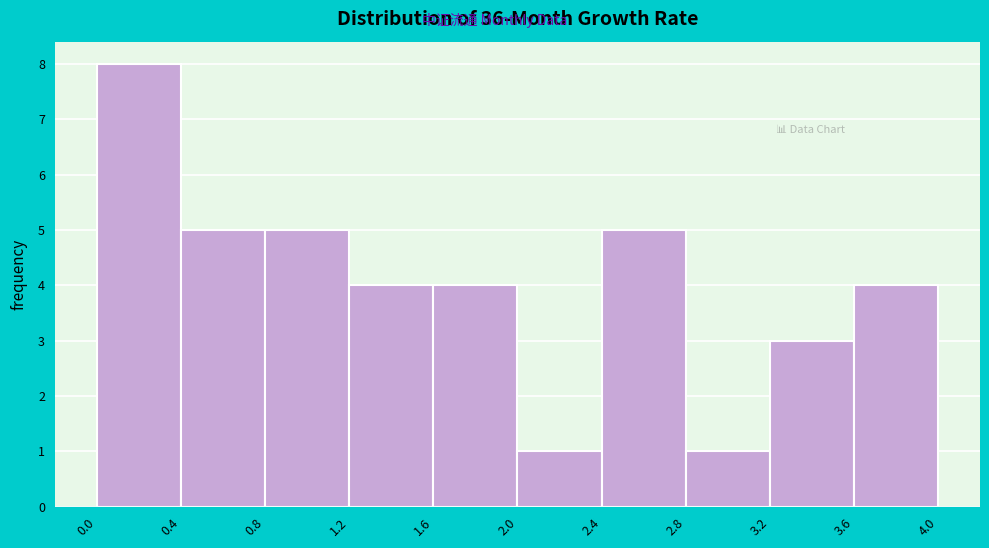

Reading left to right, list every bar in this chart as the range it spans on the x-axis followed by its height. The values are not printed on the chart, so give them approximately, as read against the axis.

0.0 to 0.4: 8
0.4 to 0.8: 5
0.8 to 1.2: 5
1.2 to 1.6: 4
1.6 to 2.0: 4
2.0 to 2.4: 1
2.4 to 2.8: 5
2.8 to 3.2: 1
3.2 to 3.6: 3
3.6 to 4.0: 4